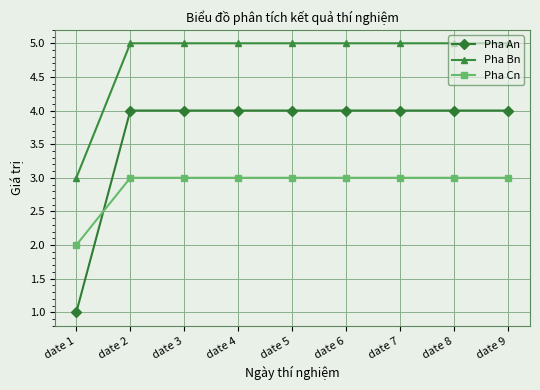

What is the value of the Pha Bn point at the 9th from the left?

5